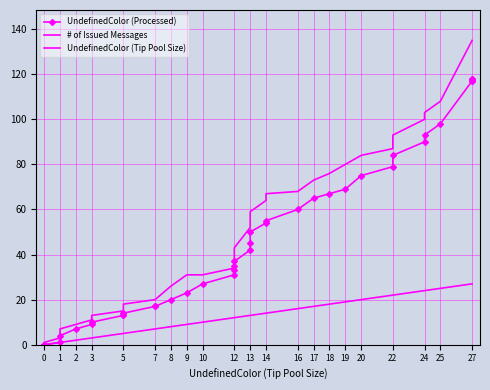

True or false: UndefinedColor (Processed) and UndefinedColor (Tip Pool Size) intersect in this chart.

False